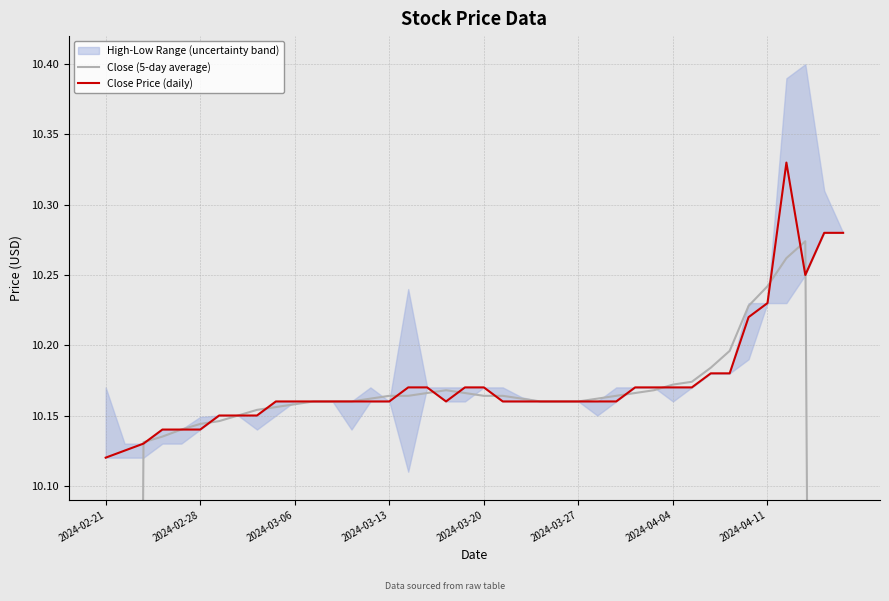

At how many categories does at least one series exceed 7?

40